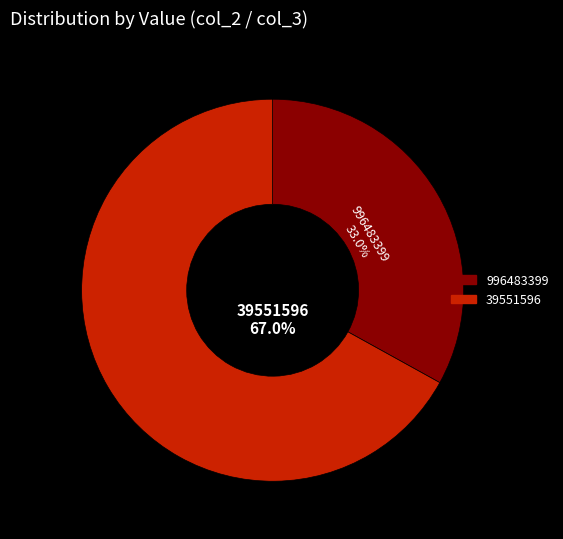

What portion of the pie excludes 996483399?

67.0%